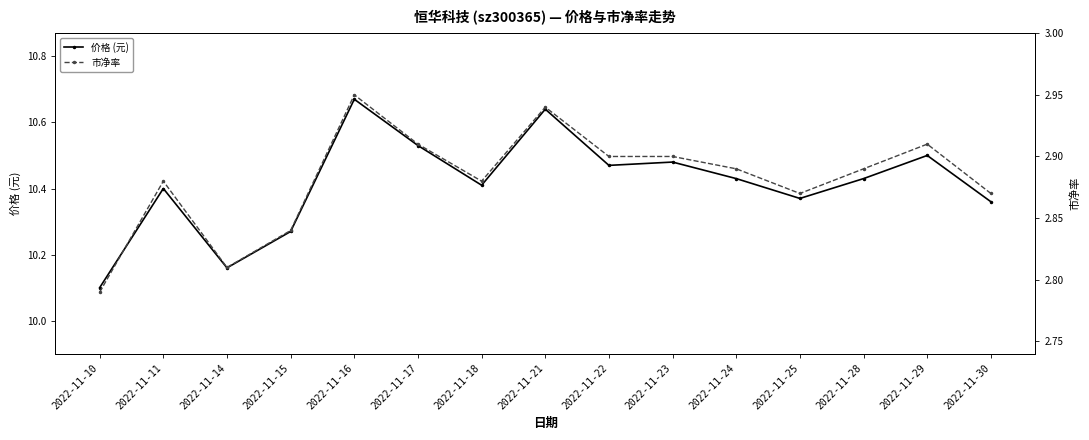

What is the highest value of the 市净率 series?

3.0